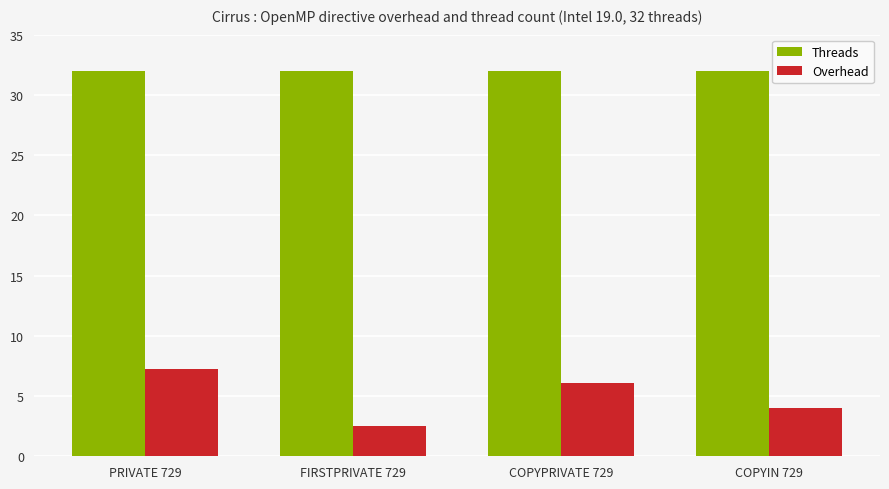

Rank the series by their average value, from lowest to highest.

Overhead, Threads